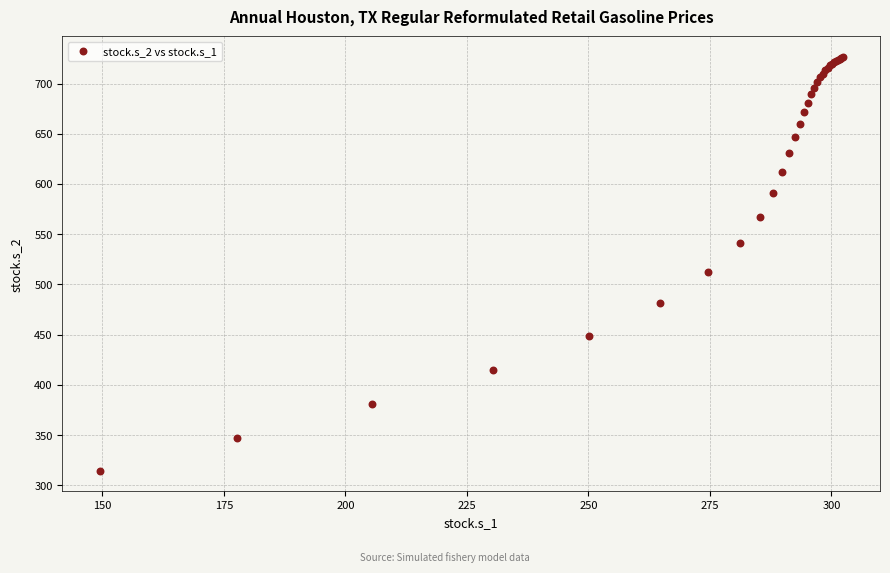

What Y value in the scatter plot is closest to 520?

512.3